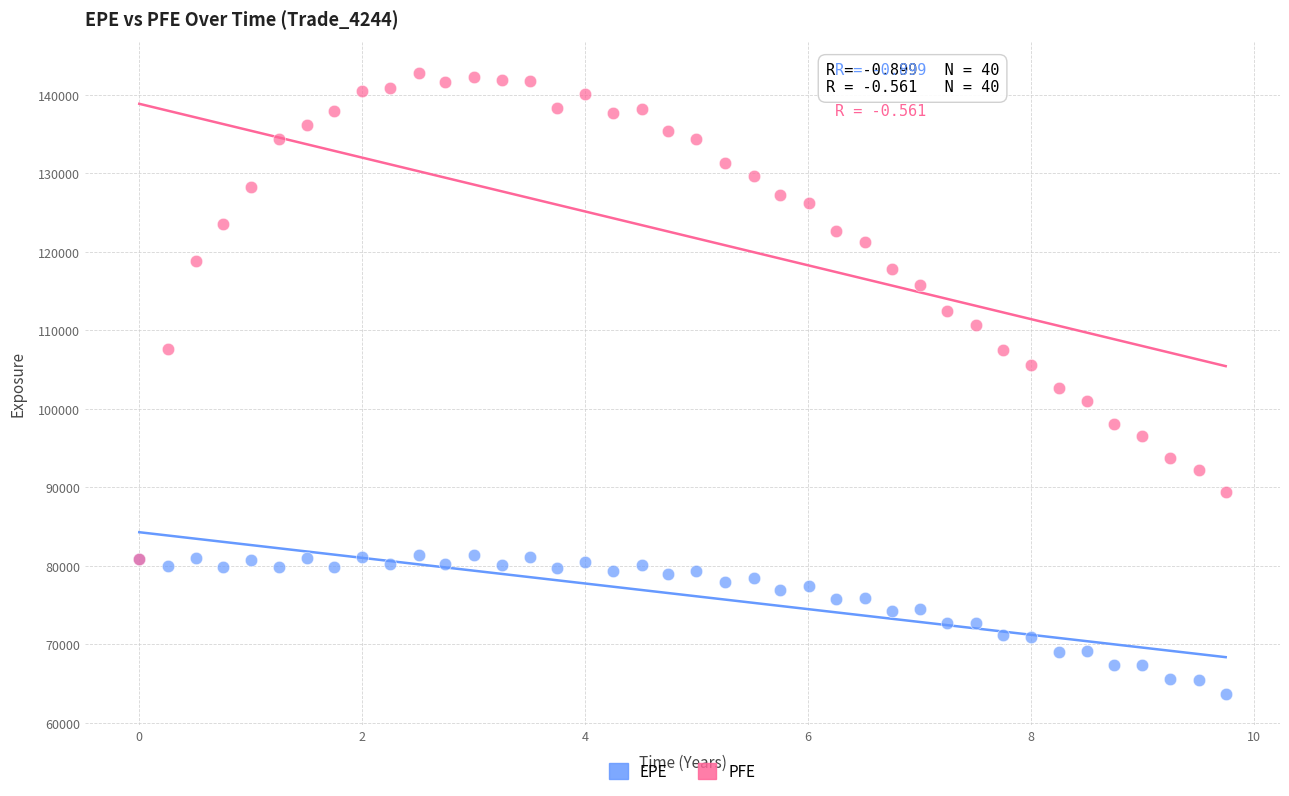

What are all the series names shown in the legend?

EPE, PFE